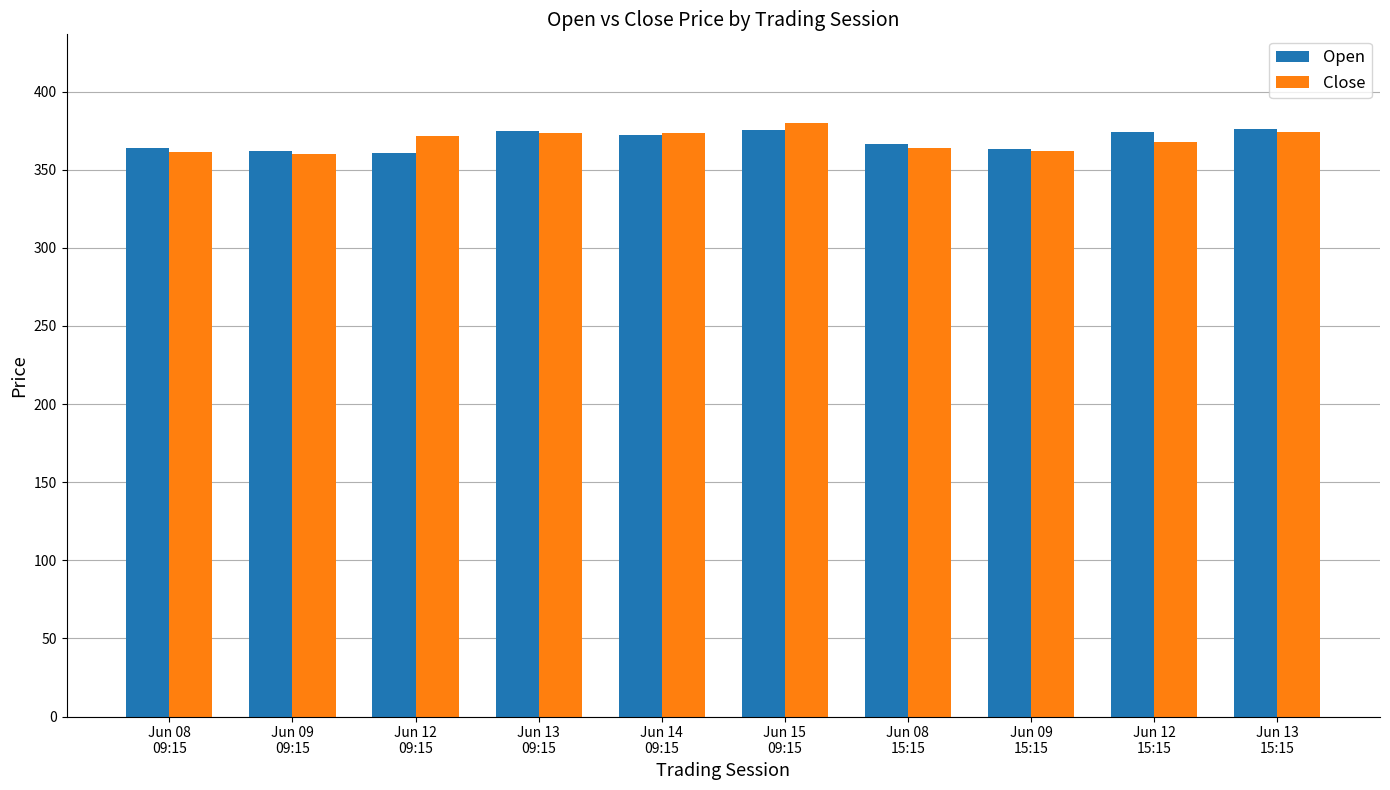

At which label does Close first exceed 371?

Jun 12
09:15